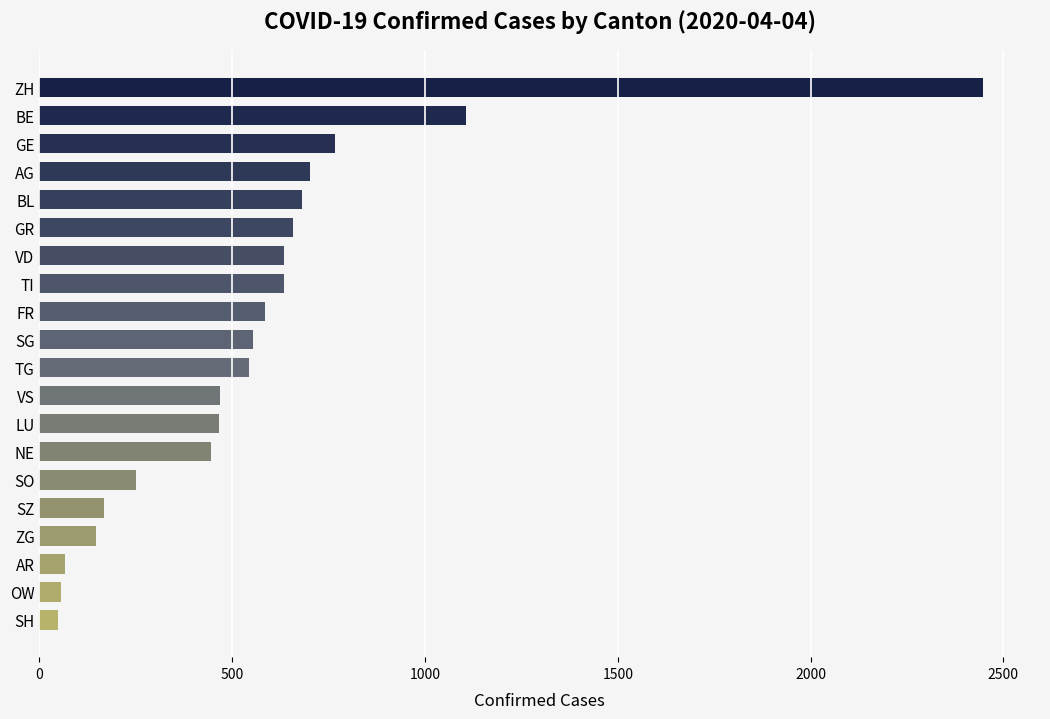

What is the difference between the maximum and second lowest values?

2392